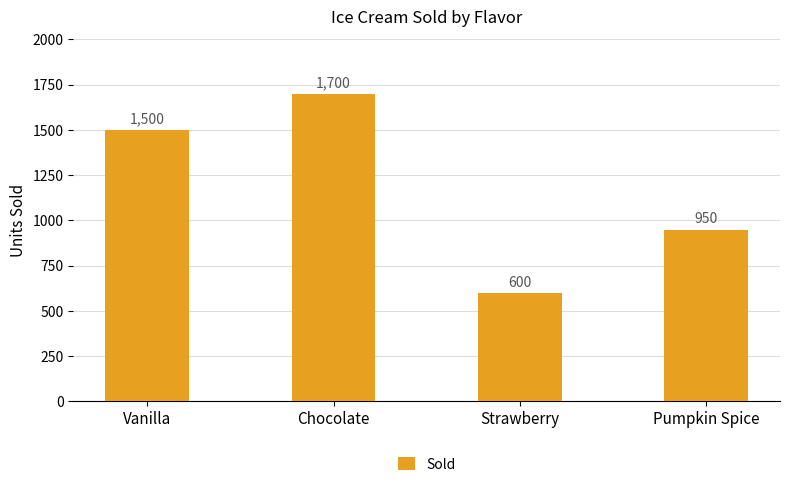

What is the label of the 4th bar from the left?

Pumpkin Spice